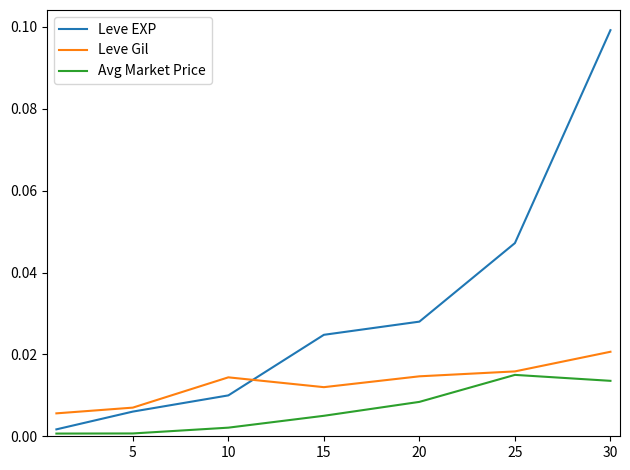

List the series in order of their peak value, highest first.

Leve EXP, Leve Gil, Avg Market Price